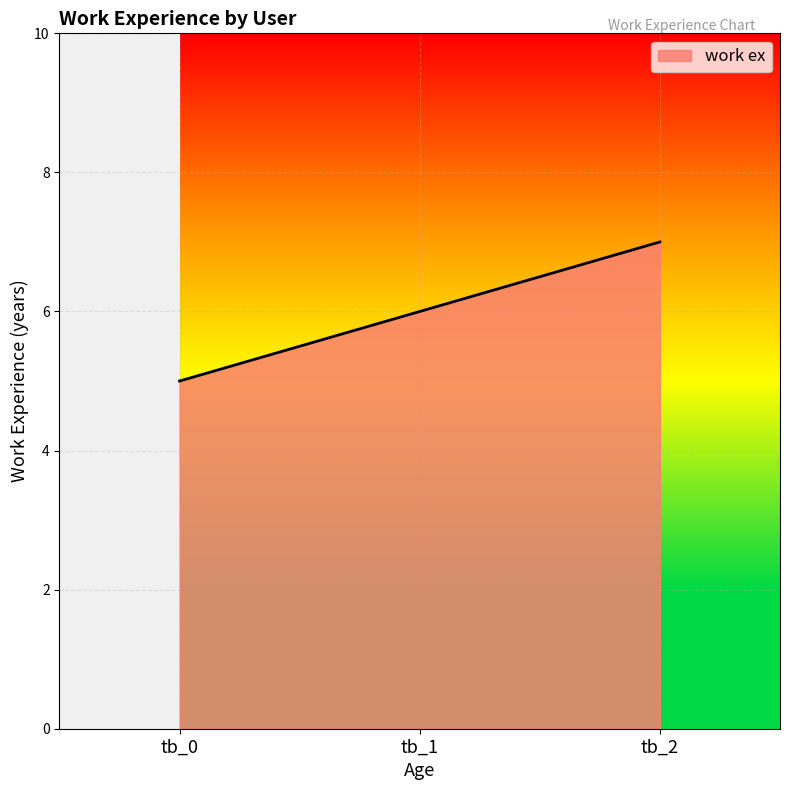

List the labels in order of value, smallest first.

tb_0, tb_1, tb_2